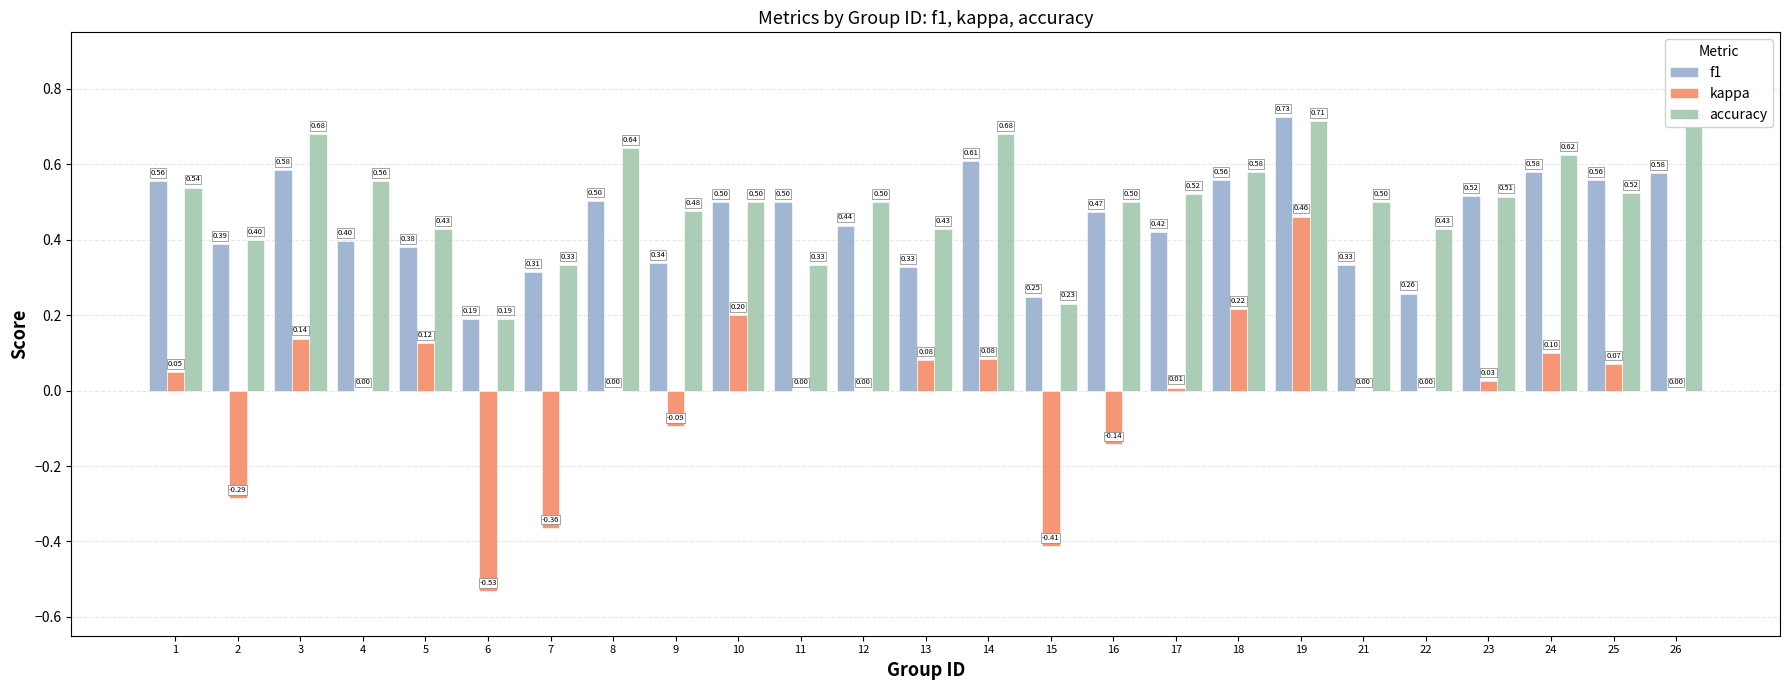

Which category has the highest value in the accuracy series?

19